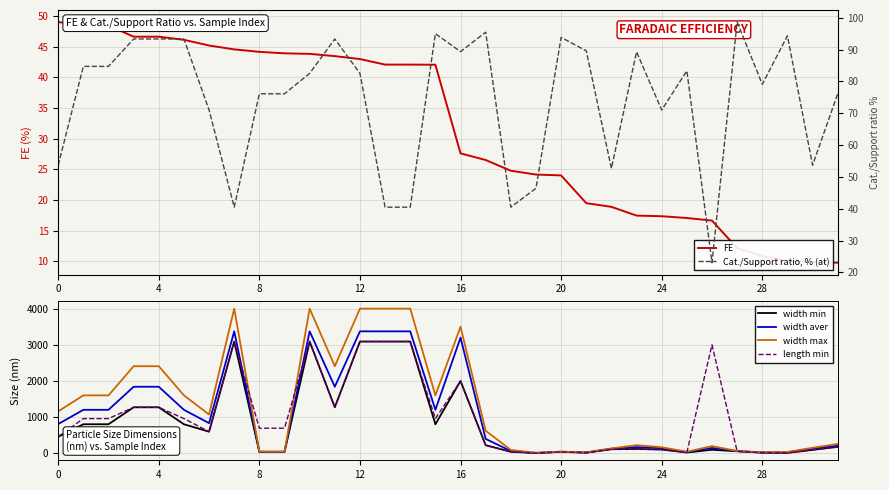

Is it true that FE equals 24.0 at 20?

True